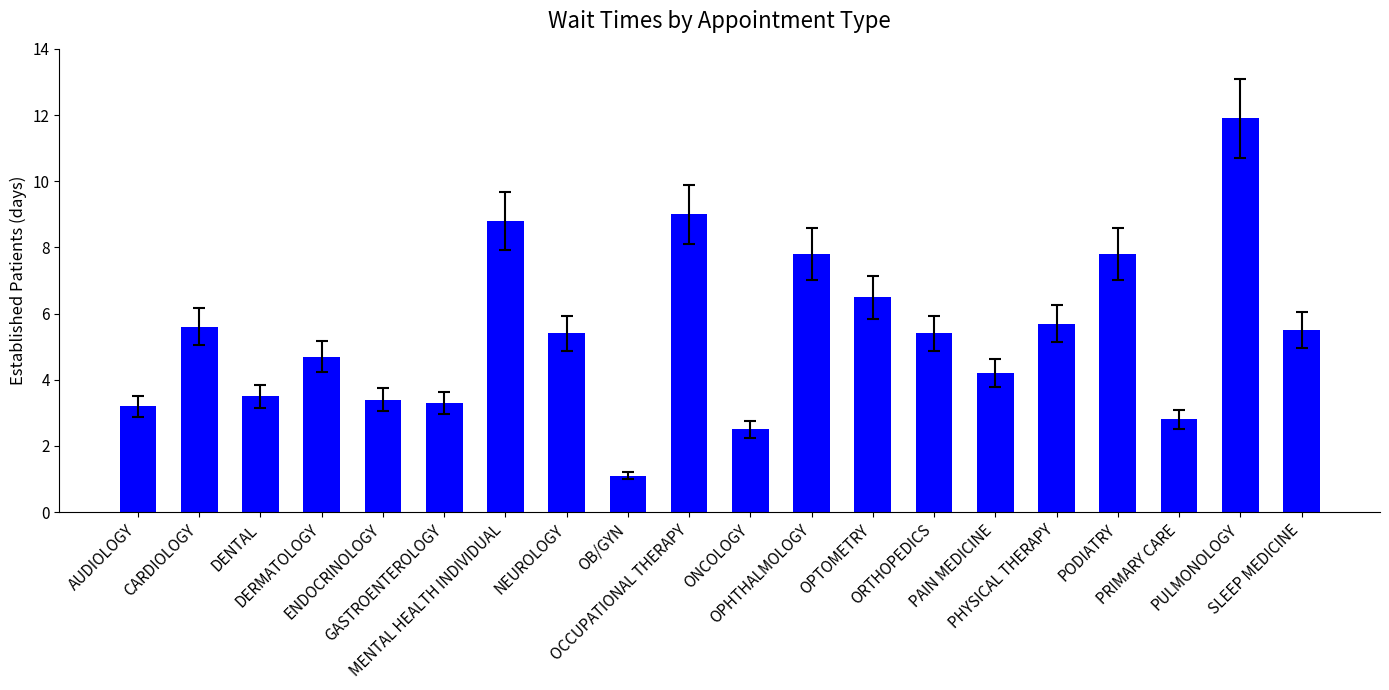

Reading left to right, list all the values displayed in this chart.

AUDIOLOGY=3.2	CARDIOLOGY=5.6	DENTAL=3.5	DERMATOLOGY=4.7	ENDOCRINOLOGY=3.4	GASTROENTEROLOGY=3.3	MENTAL HEALTH INDIVIDUAL=8.8	NEUROLOGY=5.4	OB/GYN=1.1	OCCUPATIONAL THERAPY=9.0	ONCOLOGY=2.5	OPHTHALMOLOGY=7.8	OPTOMETRY=6.5	ORTHOPEDICS=5.4	PAIN MEDICINE=4.2	PHYSICAL THERAPY=5.7	PODIATRY=7.8	PRIMARY CARE=2.8	PULMONOLOGY=11.9	SLEEP MEDICINE=5.5